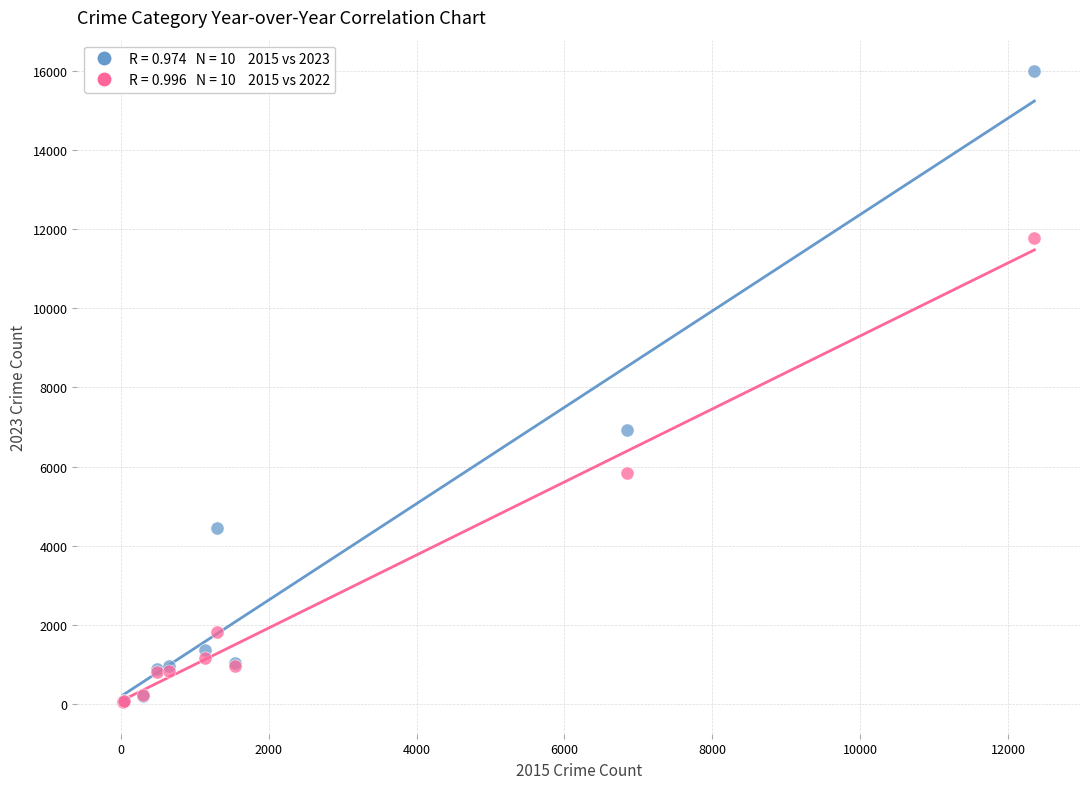

Across all series, what Y value is closest to 8016?

6934